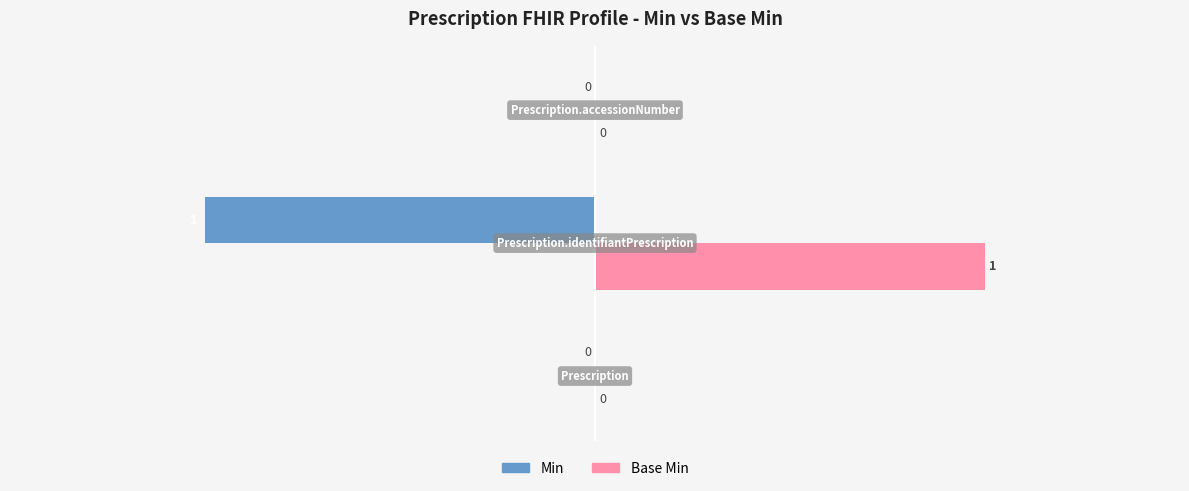

Which series has the largest total across all categories?

Base Min